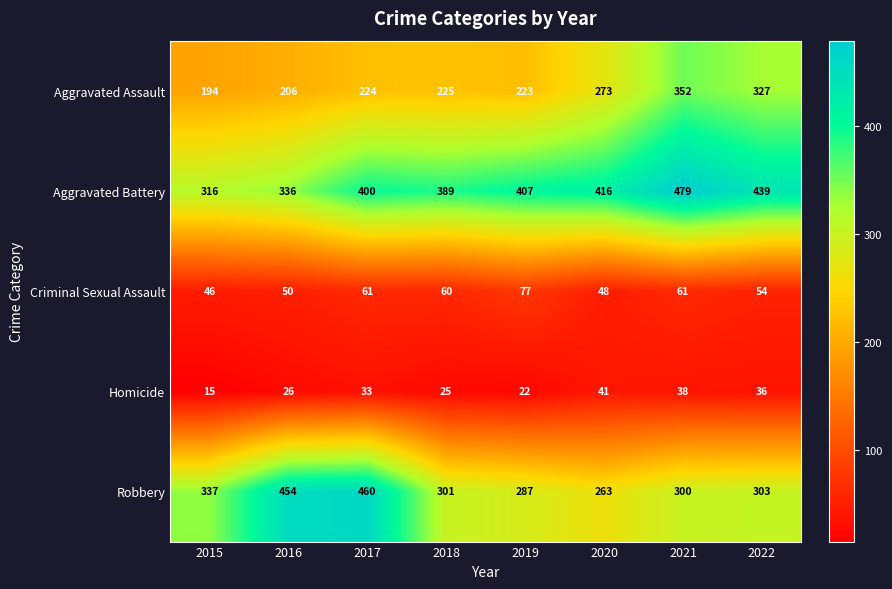

Which series changed the most between 2017 and 2020?

Robbery